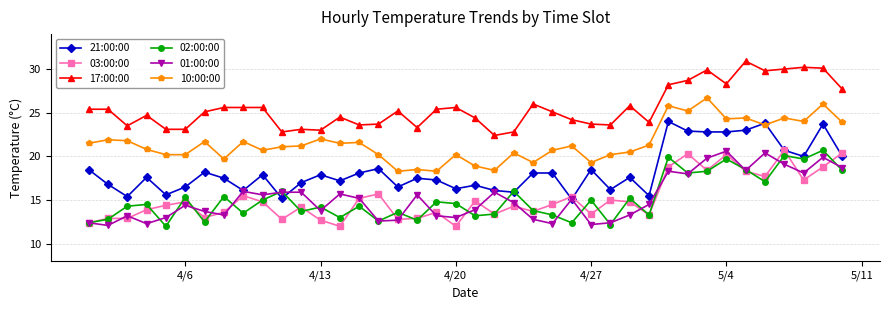

Which series has the largest total across all categories?

17:00:00